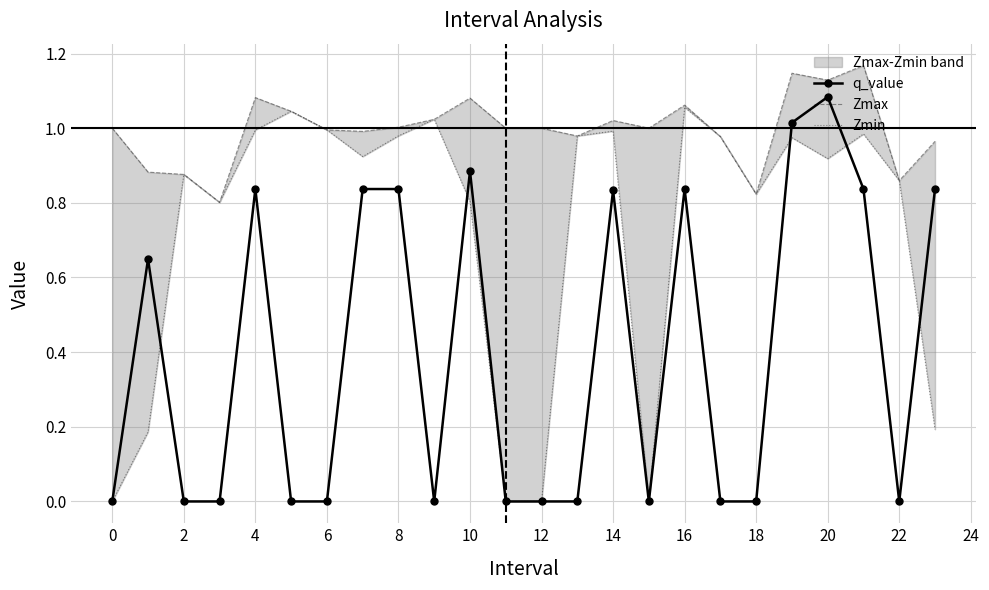

List the series in order of their peak value, highest first.

Zmax, q_value, Zmin